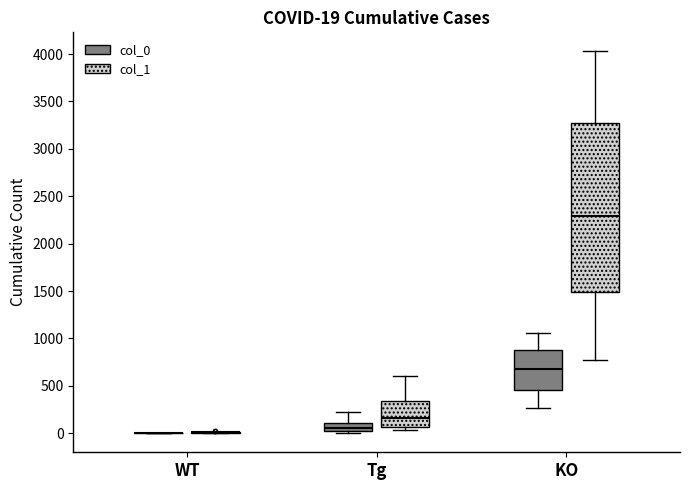

Comparing the boxes themselves (not the whiskers), which one is the tallest?

KO (col_1)